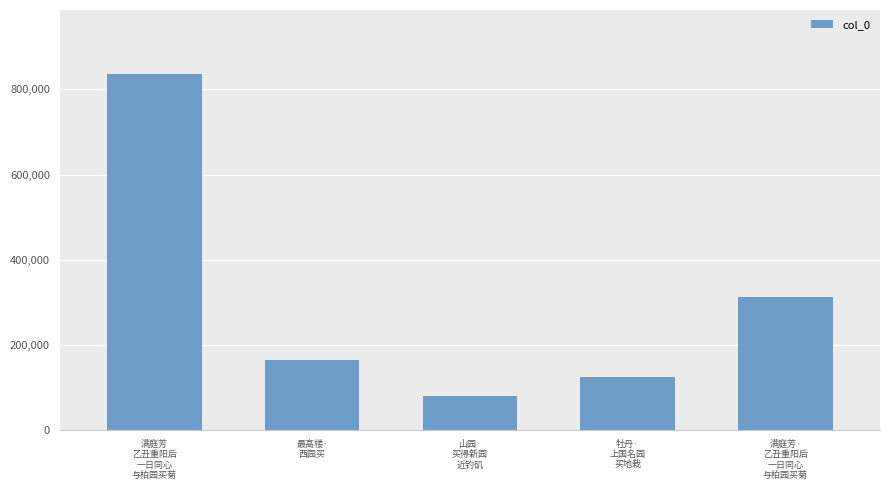

At which category does the chart reach its peak across all series?

满庭芳
乙丑重阳后
一日同心
与柏园买菊